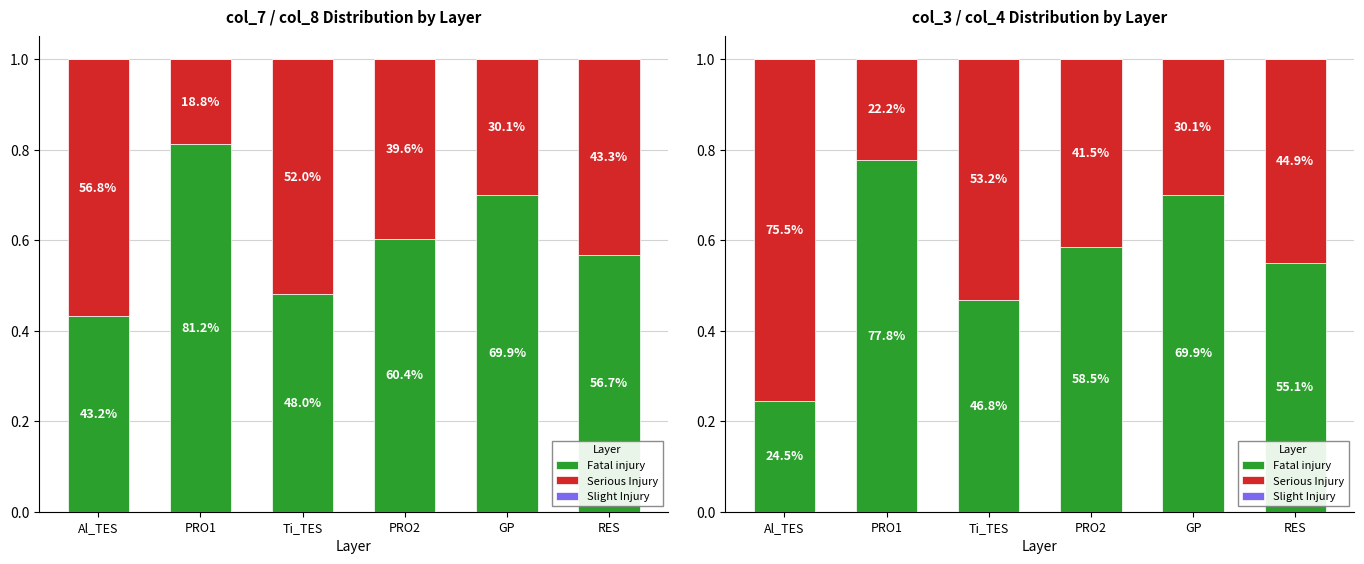

Which has a higher value, PRO1 or Al_TES?

PRO1